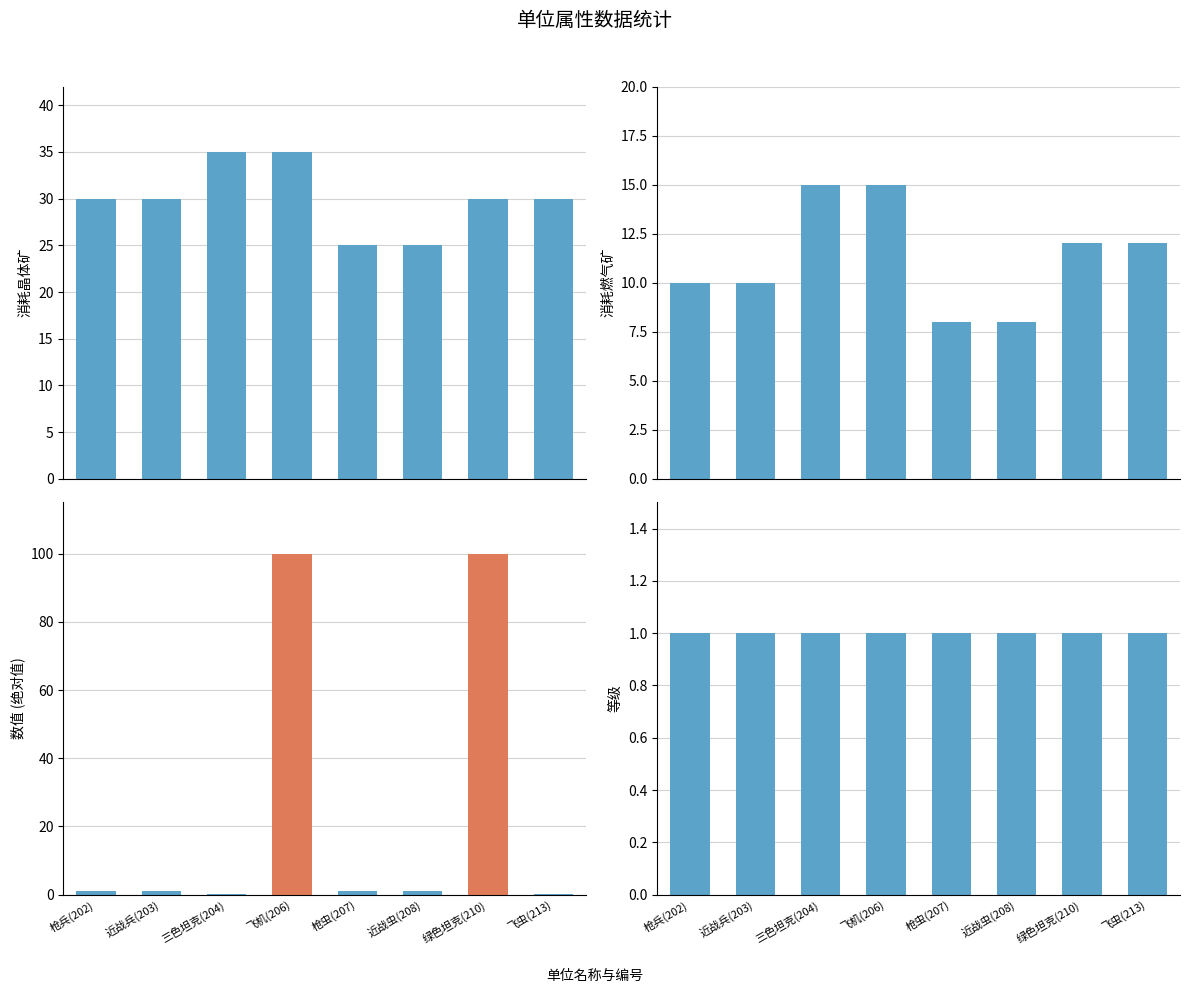

What is the difference between the maximum and second lowest values in the 消耗晶体矿 series?

10.0